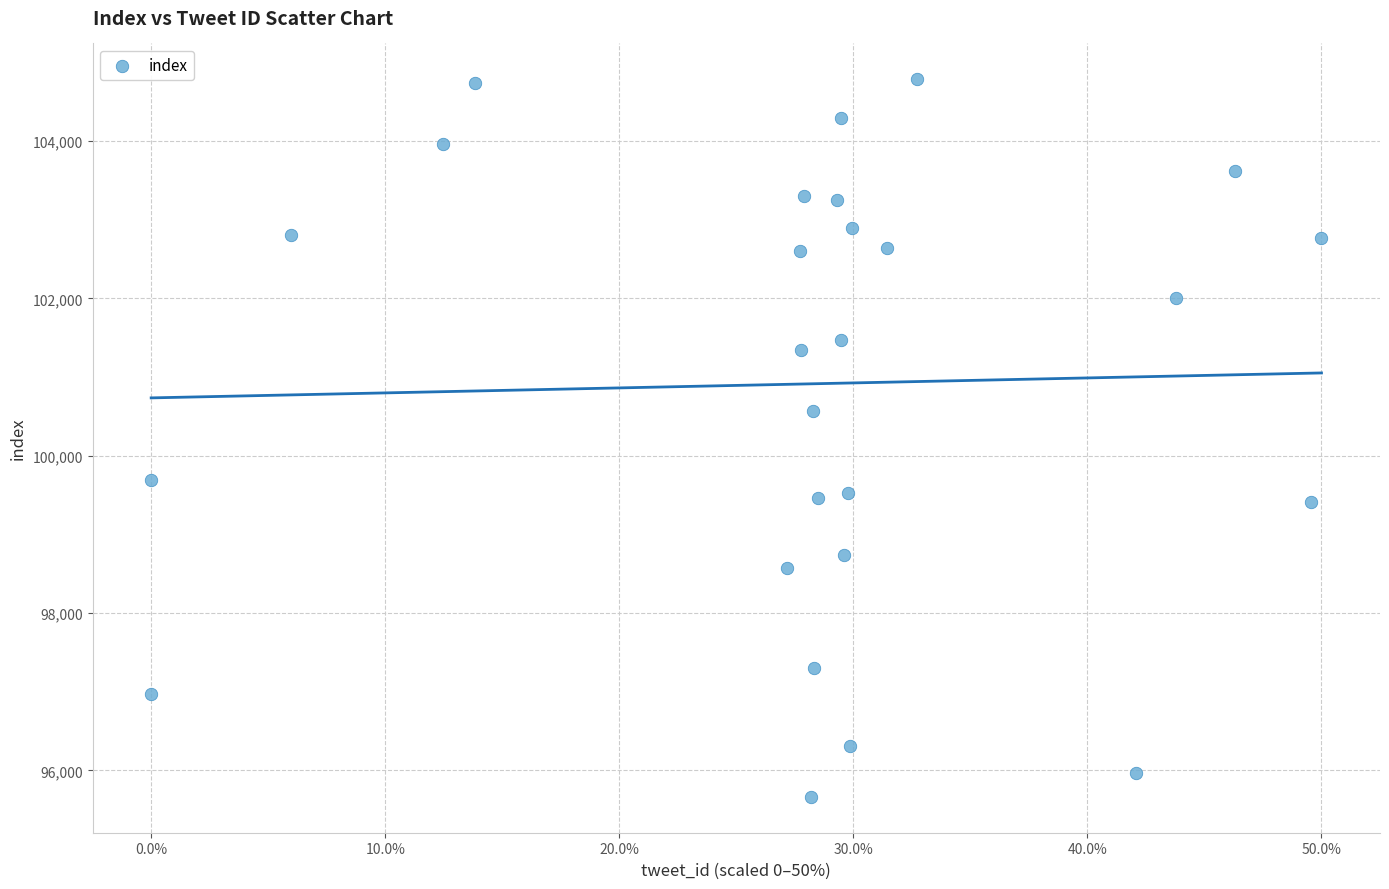

What is the range of Y values (max minus min)?

9118.1